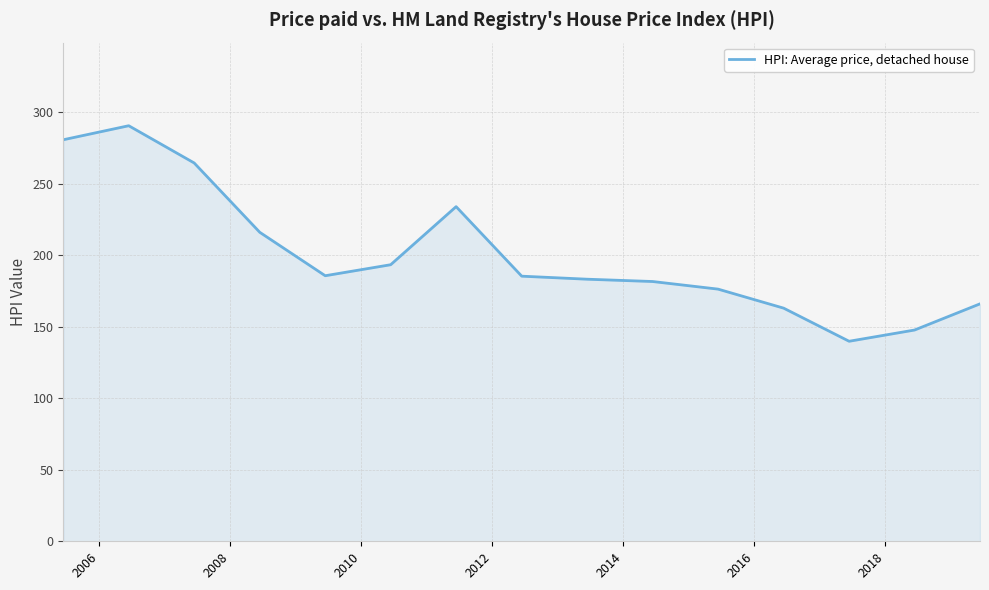

What is the greatest value displayed?

290.5